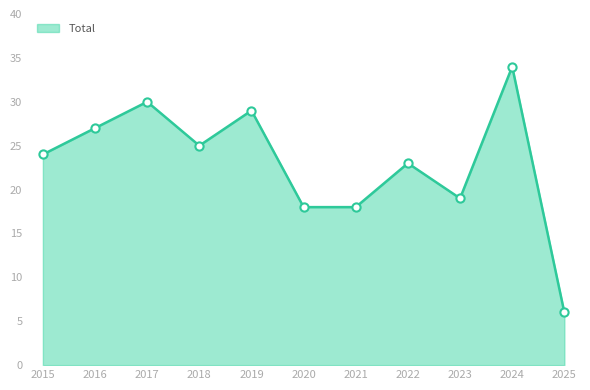

What is the ratio of the value at 2016 to the value at 2024?

0.8